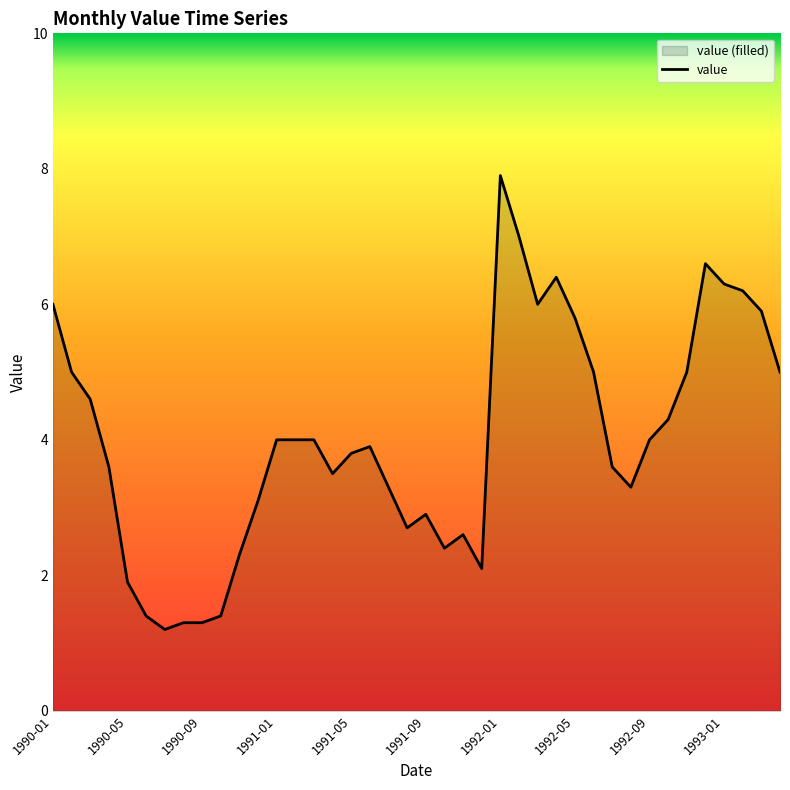

True or false: the data has more than 1 interior local peaks.

True